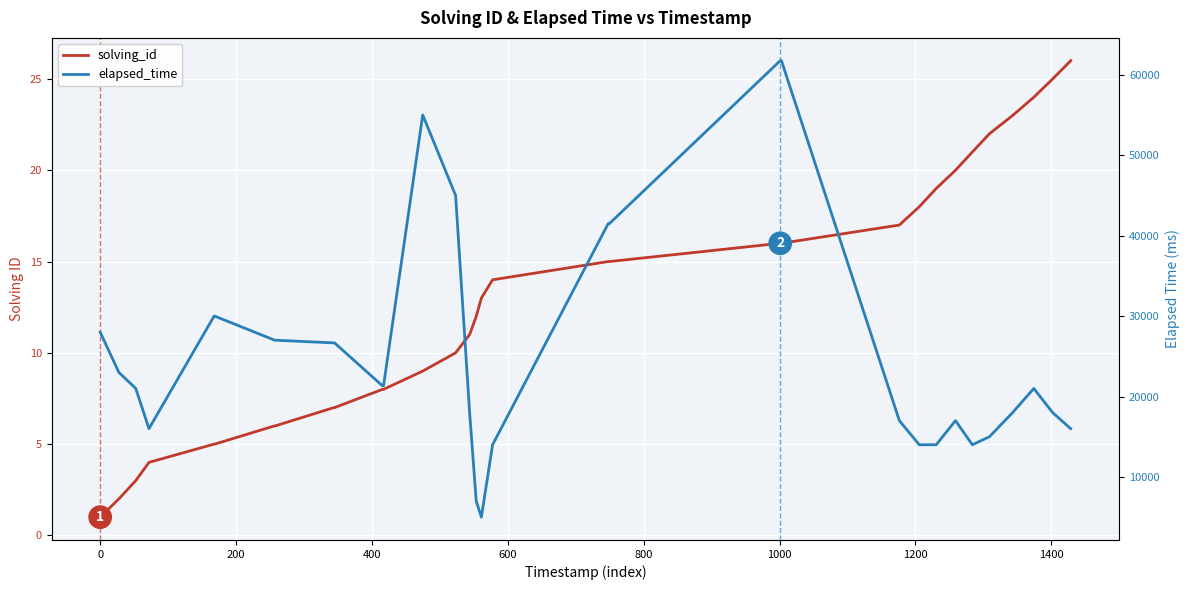

What is the lowest value of the elapsed_time series?

5000